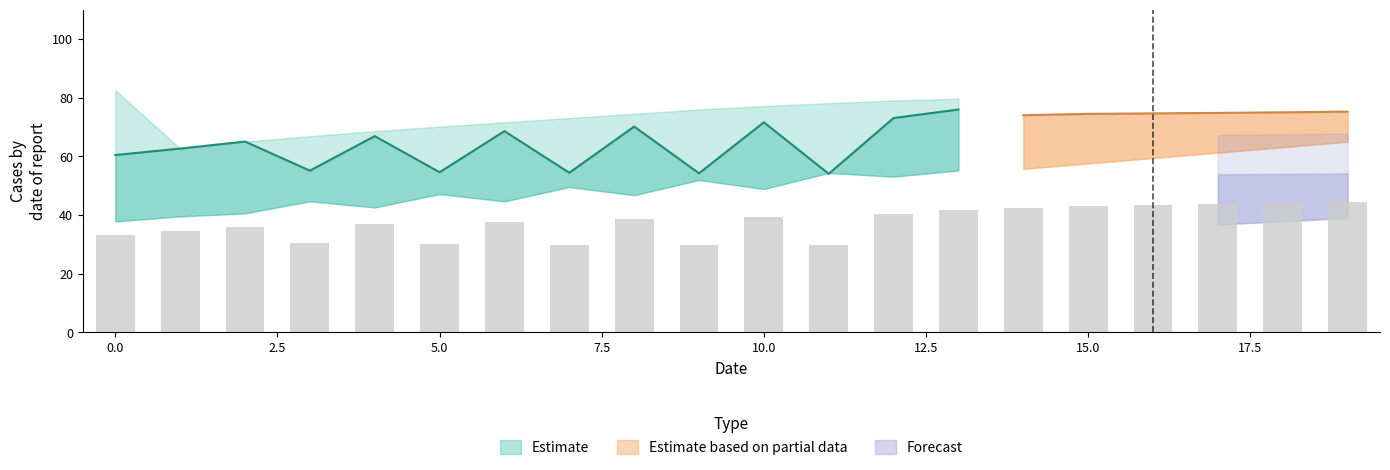

What is the total value across all series at 2?

341.3